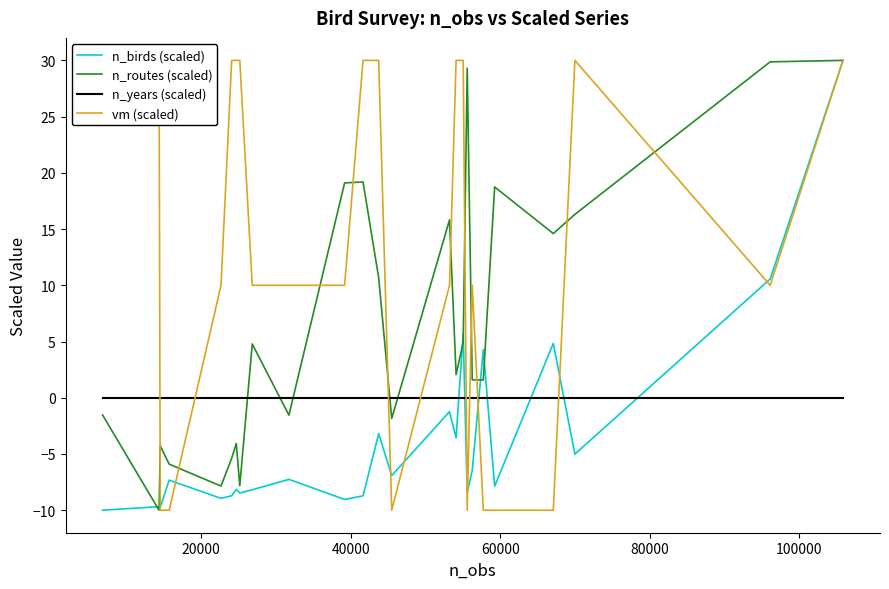

In vm (scaled), how many points are higher than both neighbors (excluding endpoints)?

2